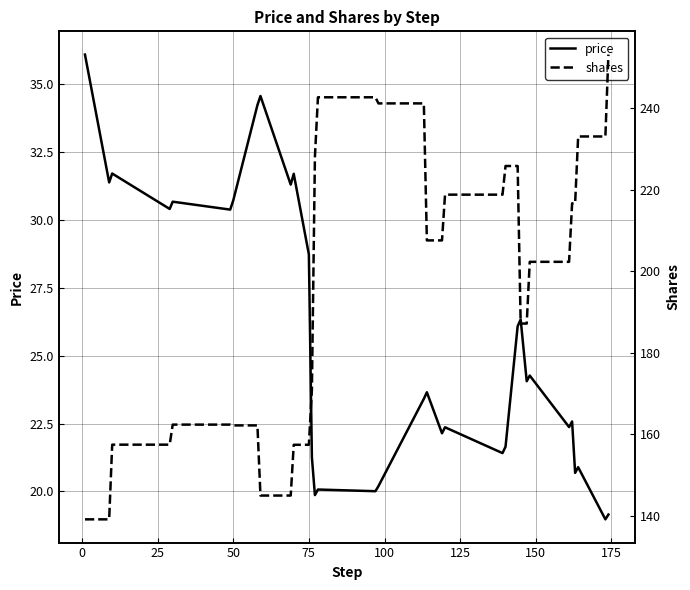

How many data points in shares are above 202?

18